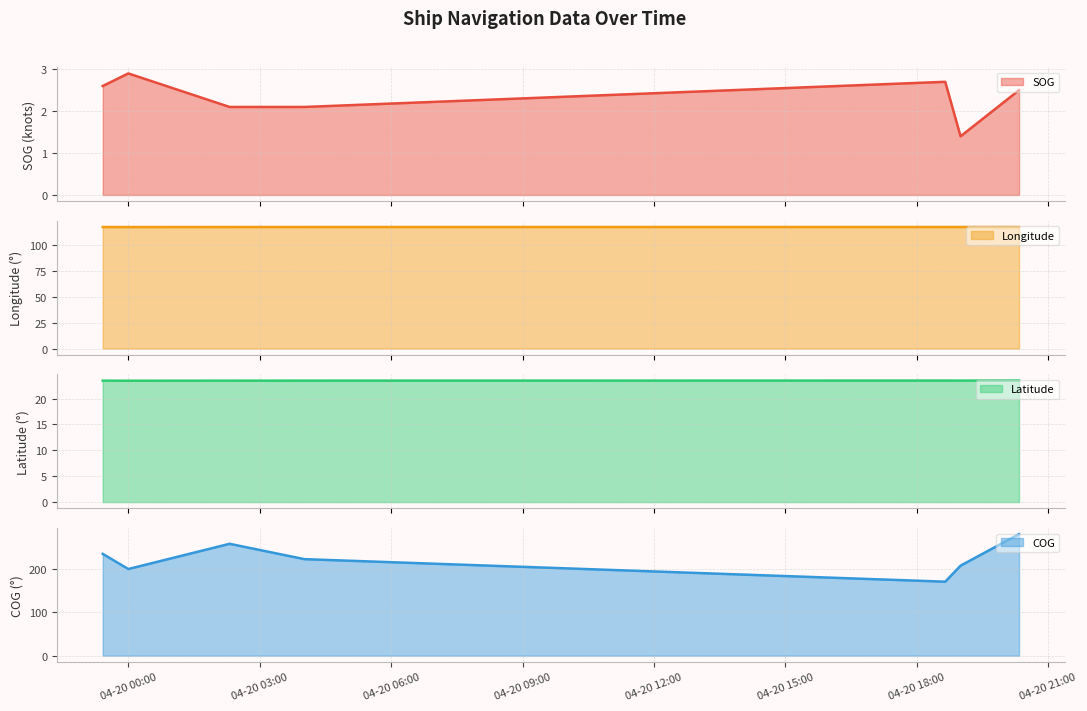

At which category does Longitude reach its first local peak?

2024-04-20 18:39:08